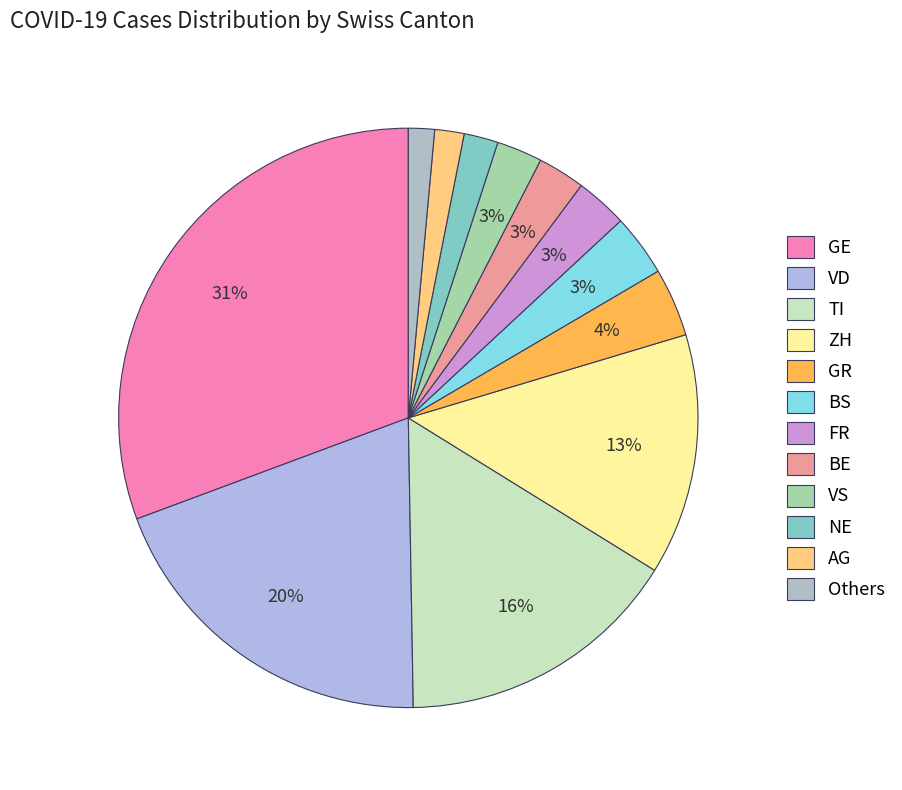

Which category has the biggest portion of the pie?

GE